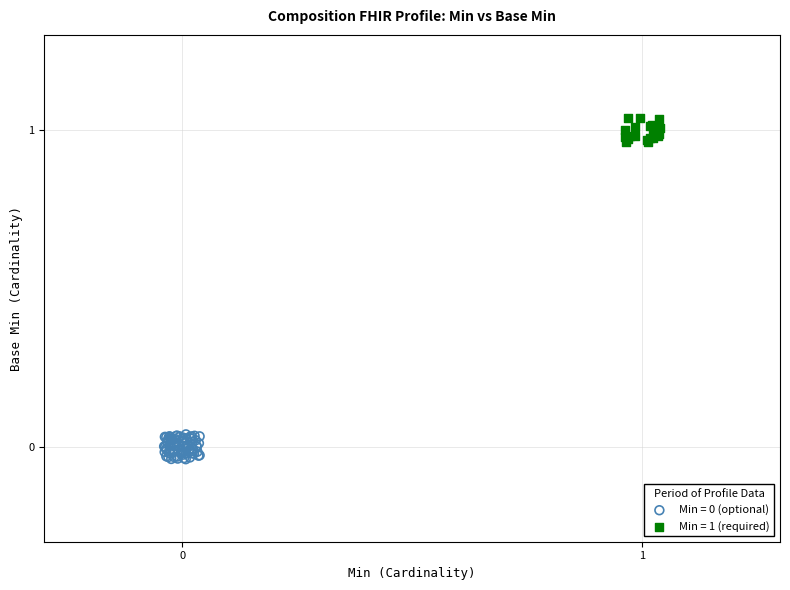

Which series reaches the maximum Y coordinate?

Min = 1 (required)